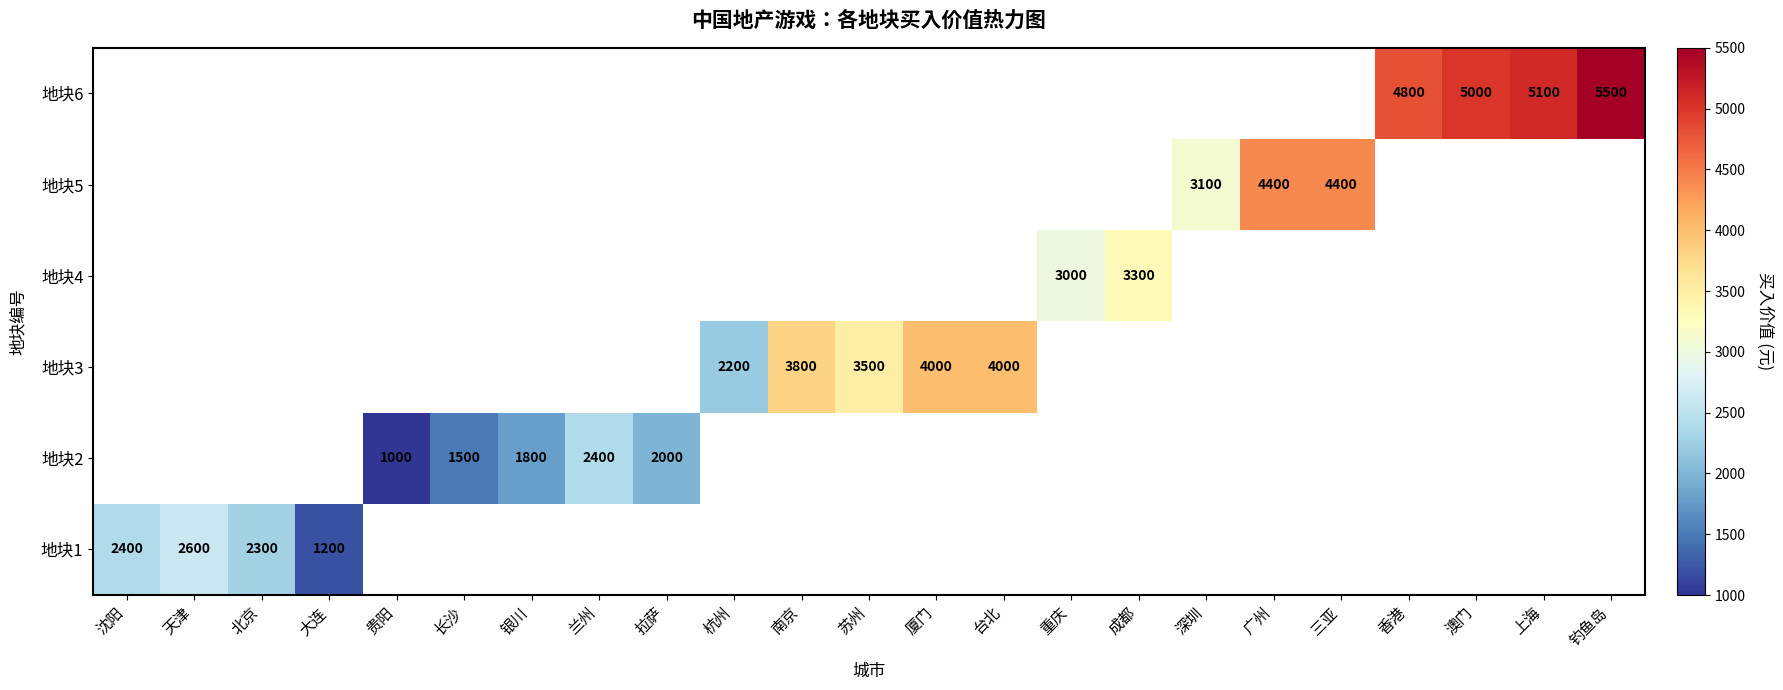

How many data points does each series have?

23